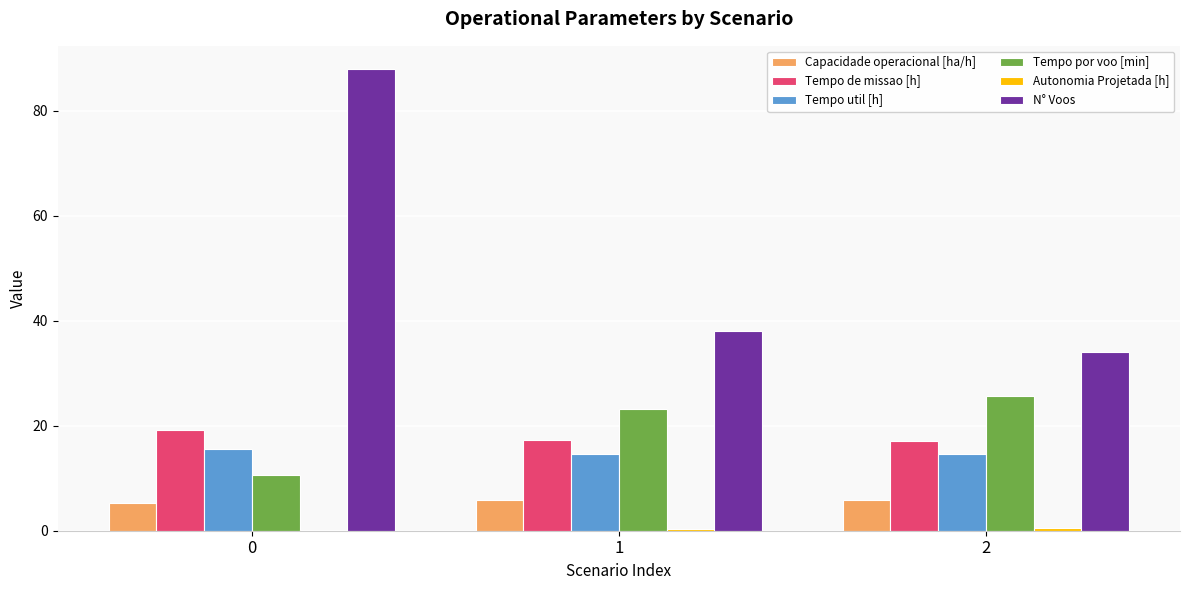

Is the value of N° Voos at 0 greater than the value of Tempo de missao [h] at 2?

Yes